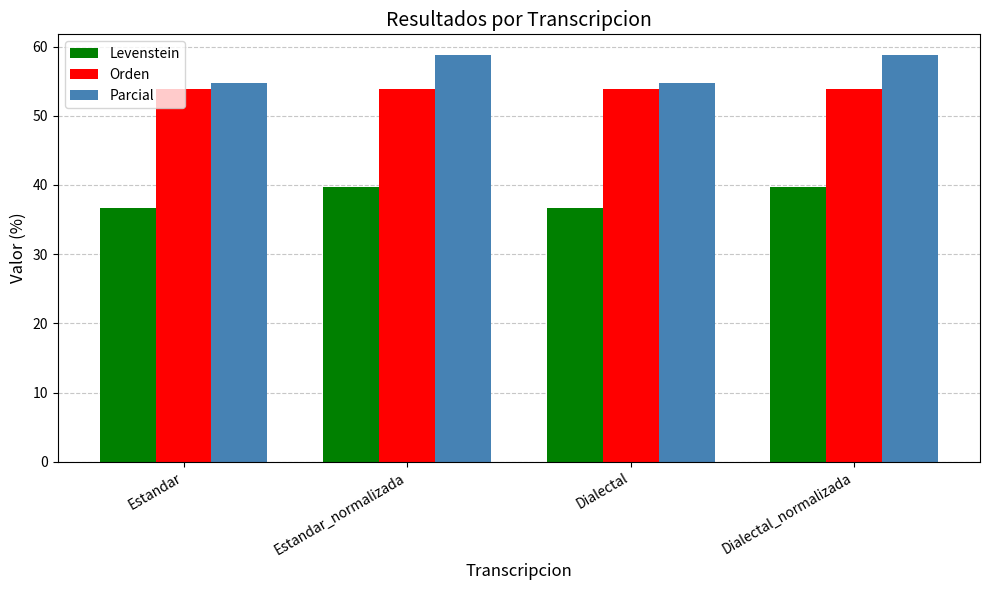

Does the chart contain any negative values?

No